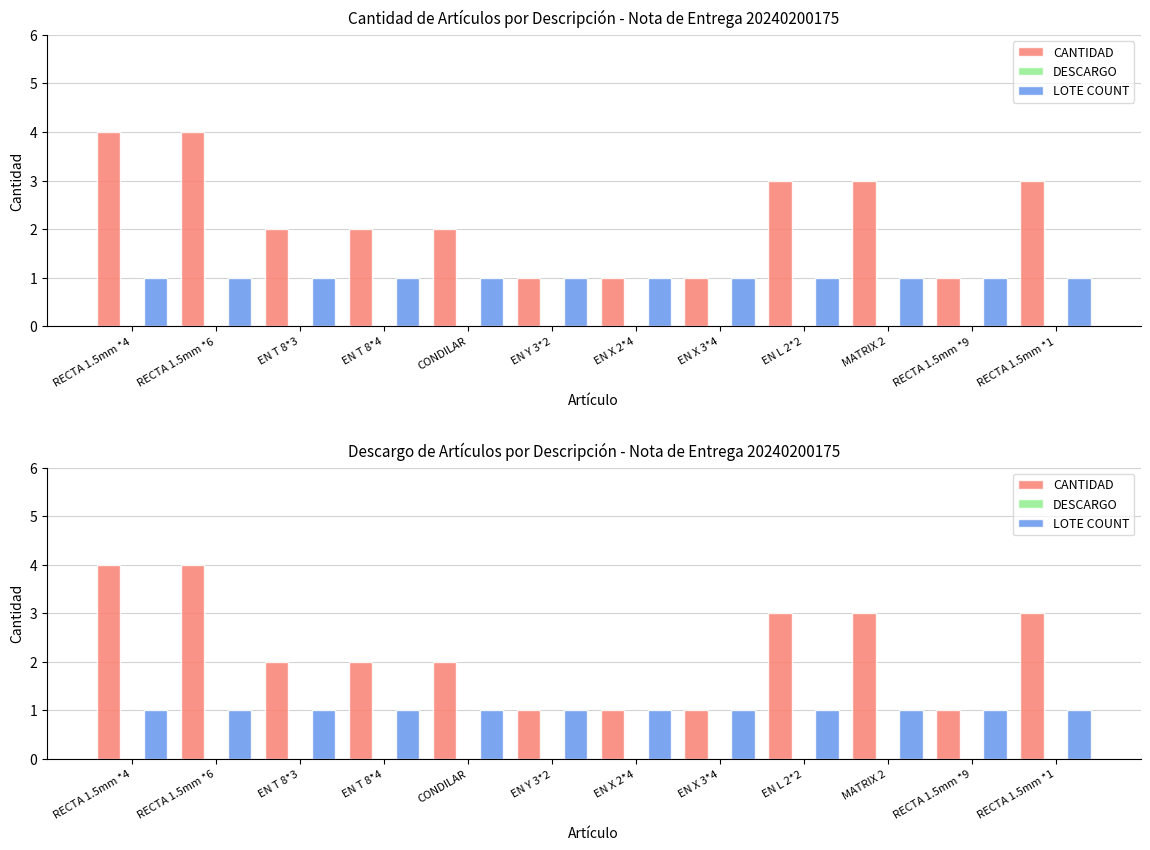

What are all the series names shown in the legend?

CANTIDAD, DESCARGO, LOTE COUNT